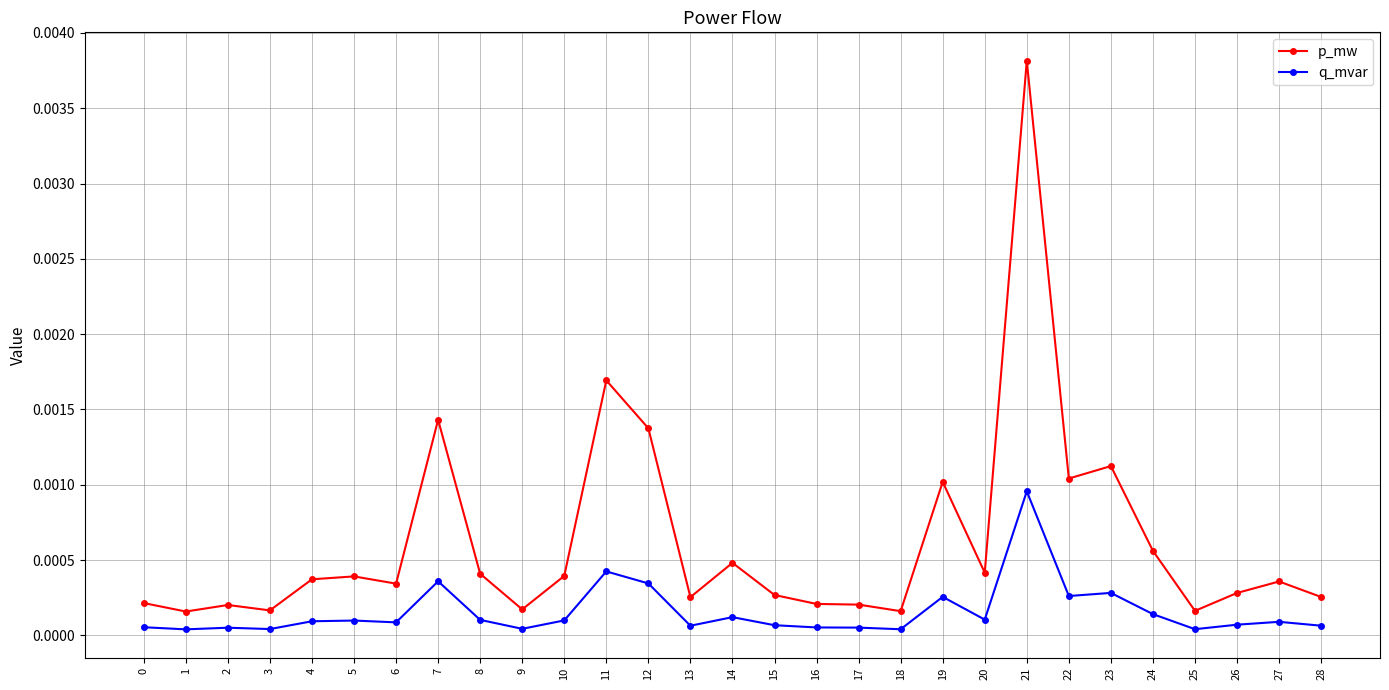

True or false: p_mw has more than 0 points higher than both neighbors.

True